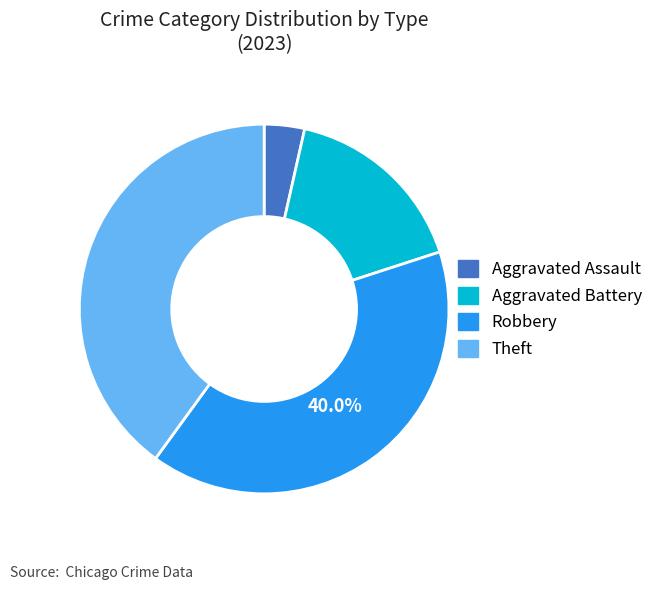

Is it true that Robbery is 29% of the pie?

False